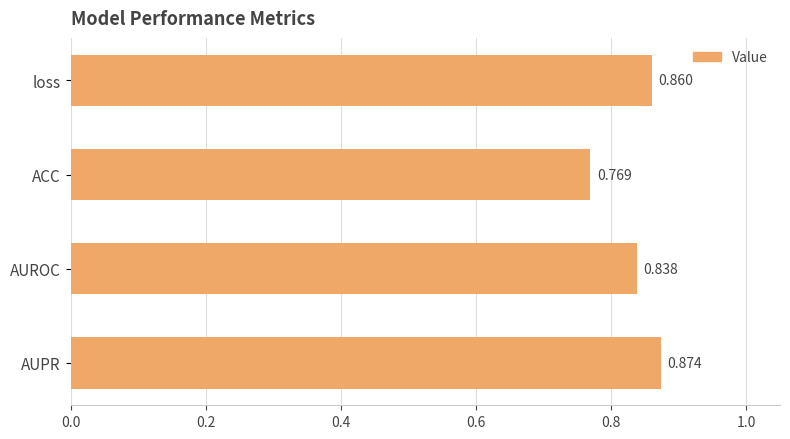

What is the label of the 4th bar from the bottom?

loss